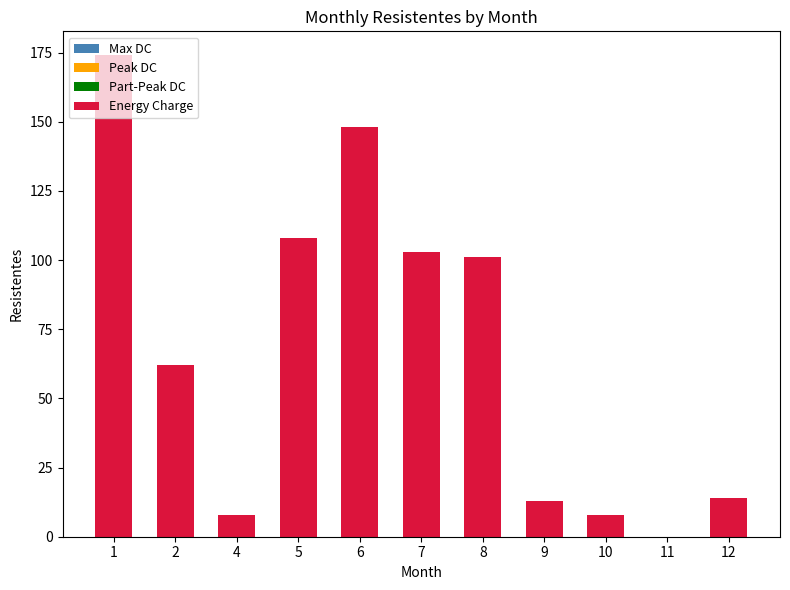

True or false: the data shows 108 at 5.

True